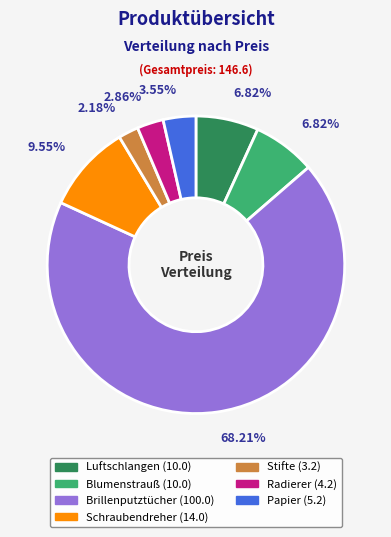

Which has a higher value, Radierer or Brillenputztücher?

Brillenputztücher